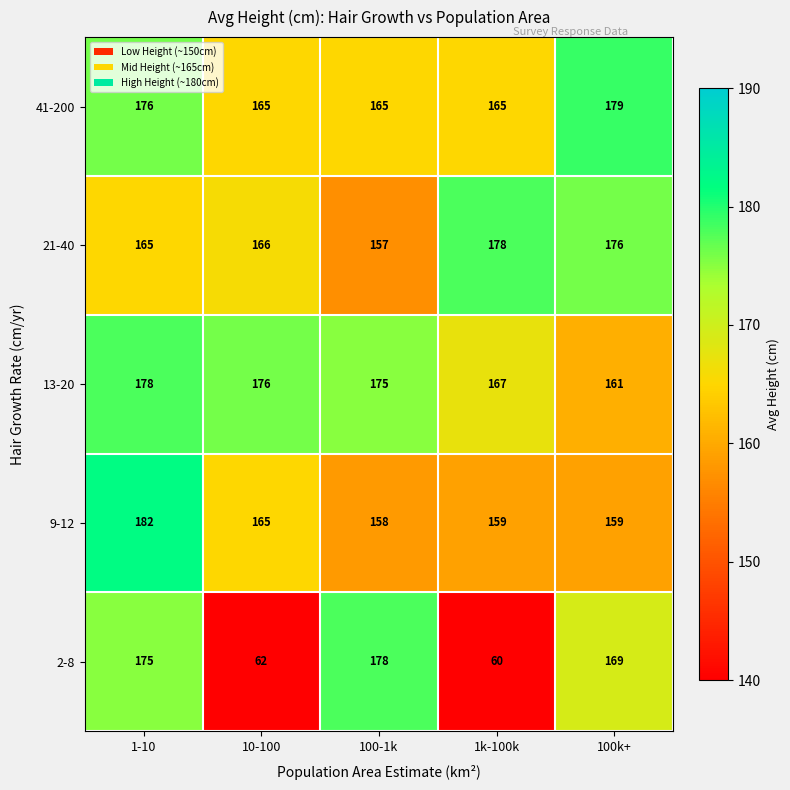

At how many categories does at least one series exceed 61?

5